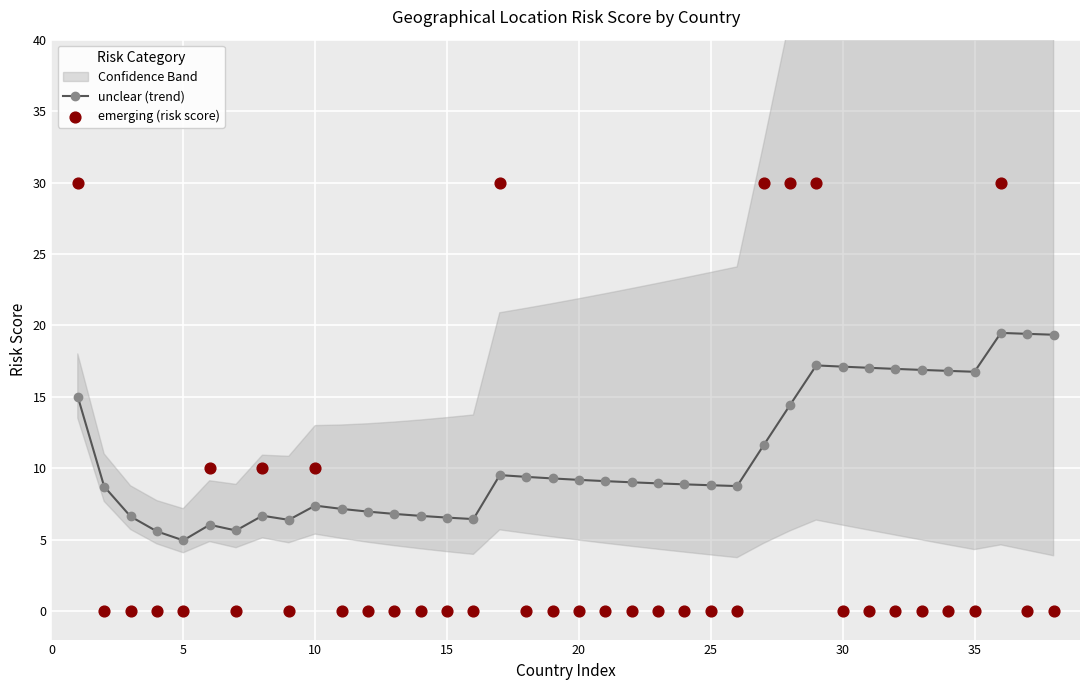

At how many categories does at least one series exceed 27?

6